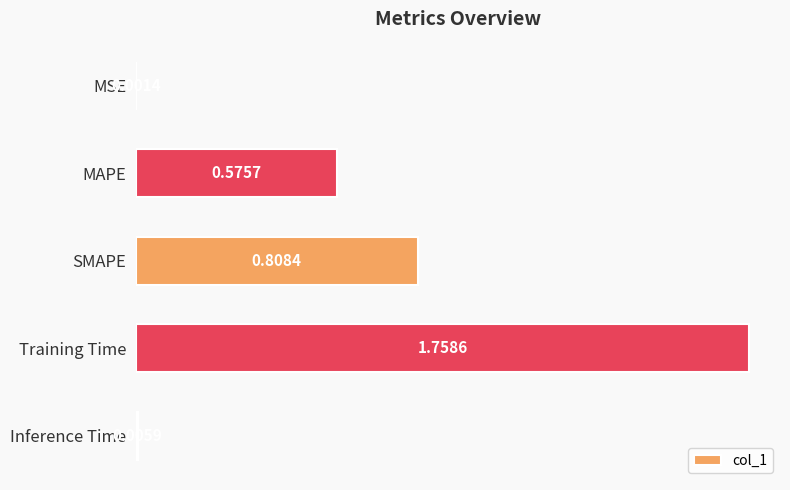

What is the change in value from MSE to MAPE?

+0.6